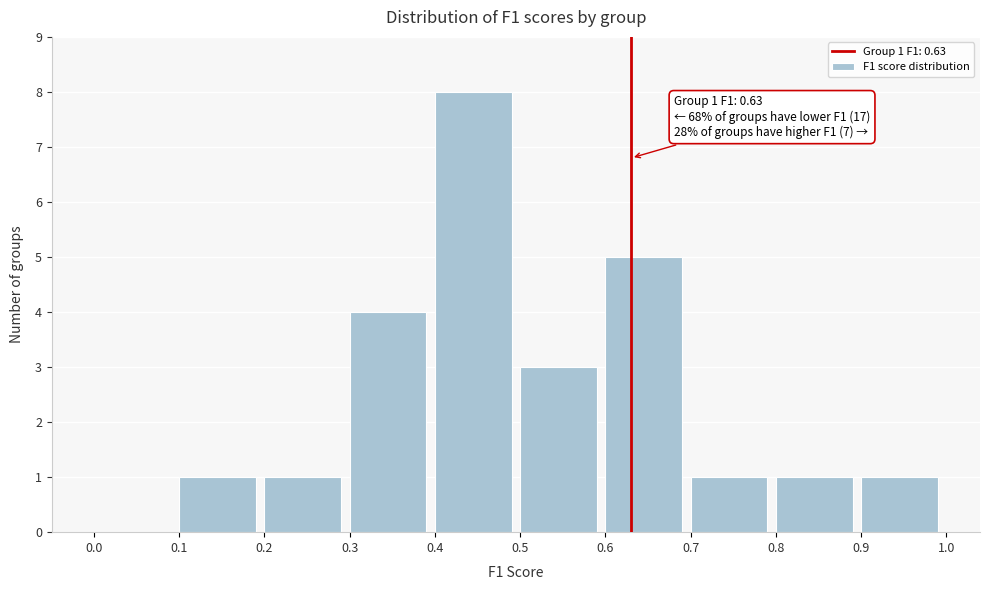

Over which range of the x-axis is the bar tallest?

0.4 to 0.5